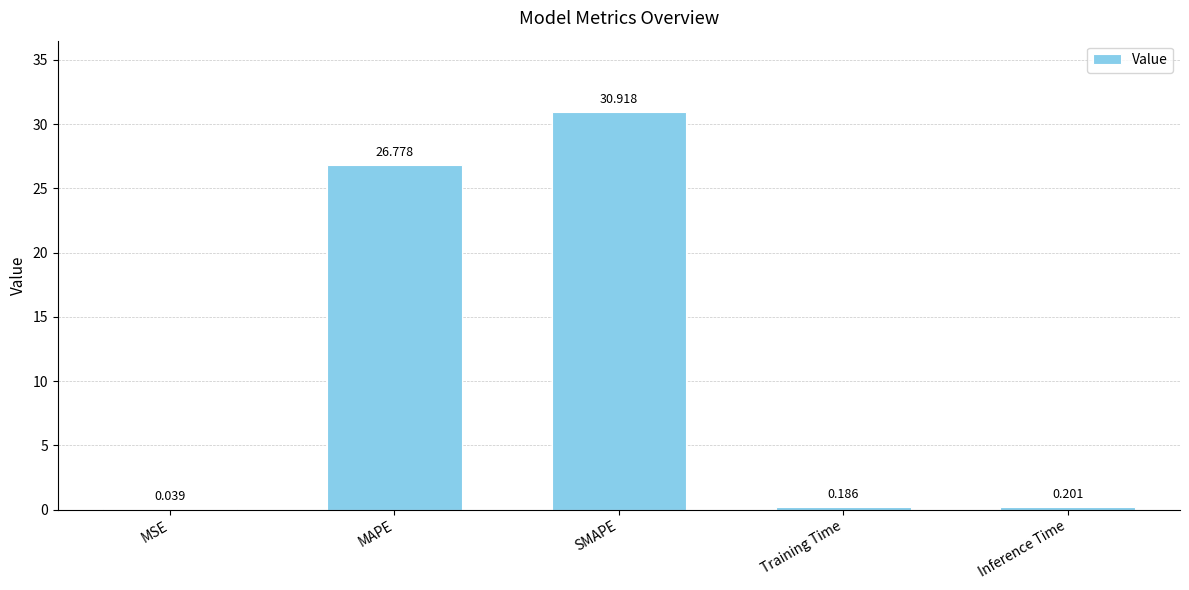

The chart shows a value of 50.5 at SMAPE. True or false?

False